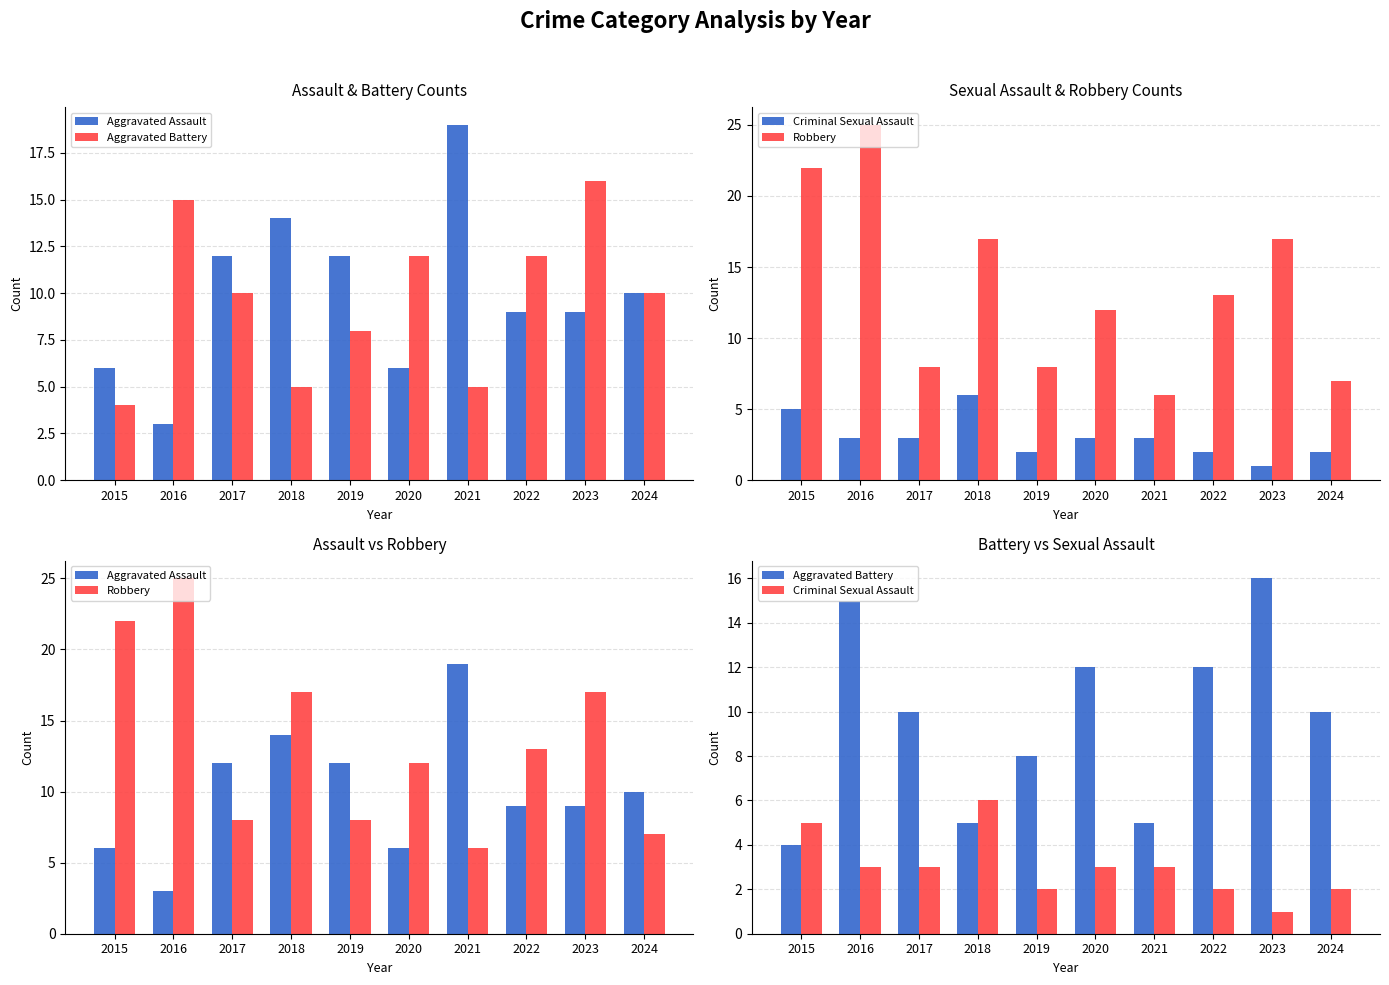

True or false: Aggravated Battery has a value of 12 at 2022.

True